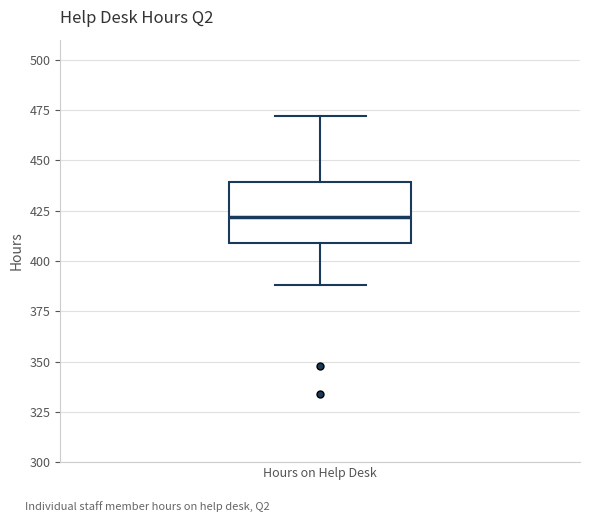

Where does the lower whisker of the box for Hours on Help Desk end on the y-axis? The values are not printed on the chart, so give them approximately, as read against the axis.

390